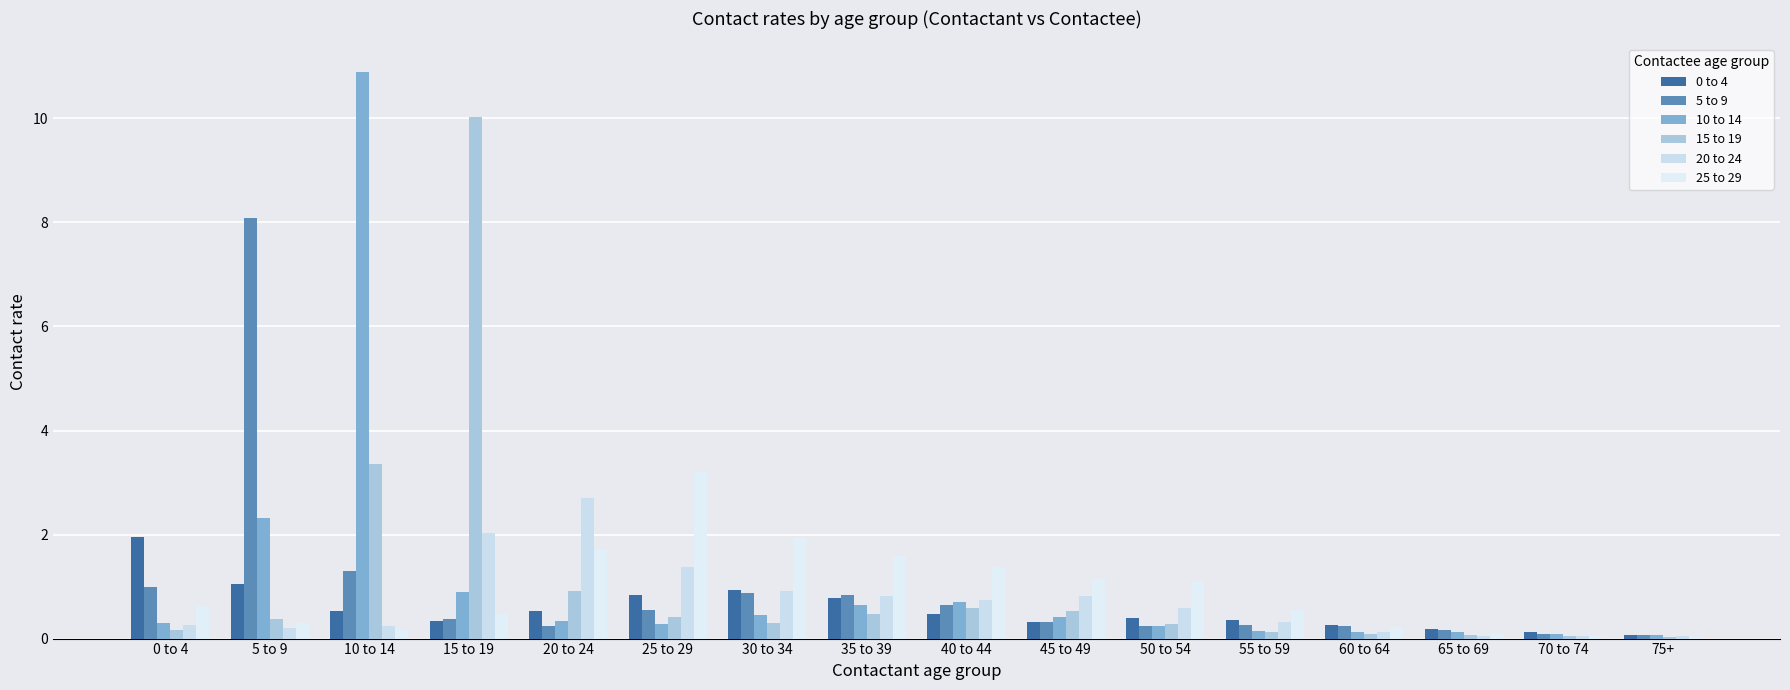

Reading left to right, extract all data points from this chart.

0 to 4: 1.9	1.1	0.5	0.3	0.5	0.8	0.9	0.8	0.5	0.3	0.4	0.4	0.3	0.2	0.1	0.1
5 to 9: 1.0	8.1	1.3	0.4	0.2	0.6	0.9	0.8	0.7	0.3	0.2	0.3	0.2	0.2	0.1	0.1
10 to 14: 0.3	2.3	10.9	0.9	0.3	0.3	0.5	0.7	0.7	0.4	0.2	0.2	0.1	0.1	0.1	0.1
15 to 19: 0.2	0.4	3.4	10.0	0.9	0.4	0.3	0.5	0.6	0.5	0.3	0.1	0.1	0.1	0.0	0.0
20 to 24: 0.3	0.2	0.2	2.0	2.7	1.4	0.9	0.8	0.7	0.8	0.6	0.3	0.1	0.1	0.1	0.1
25 to 29: 0.6	0.3	0.2	0.5	1.7	3.2	1.9	1.6	1.4	1.2	1.1	0.5	0.2	0.1	0.0	0.0